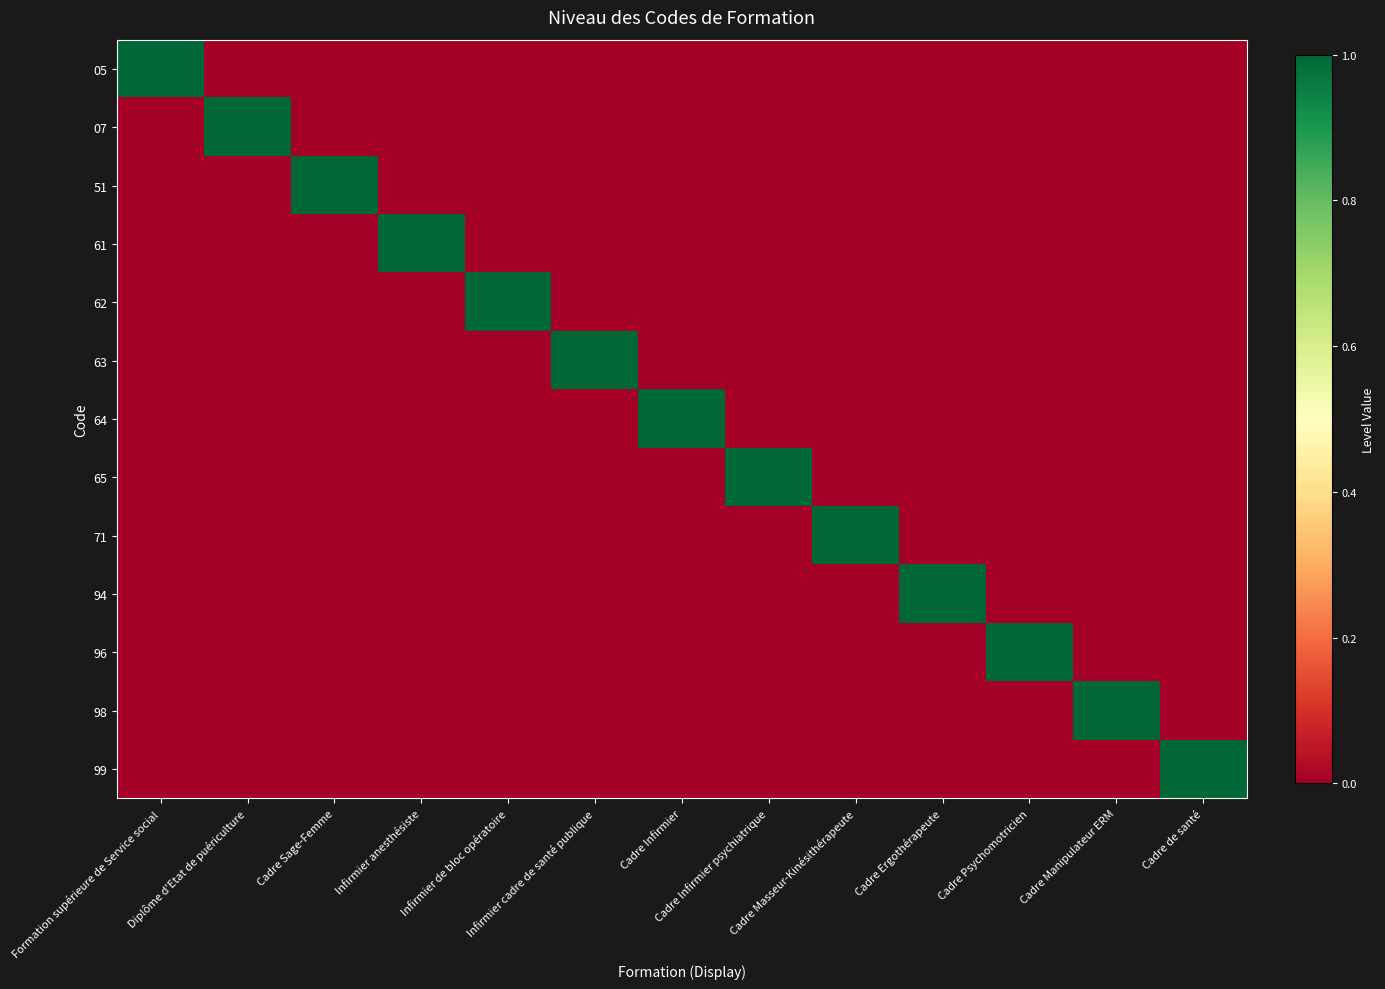

At which category is the sum across all series the highest?

Formation supérieure de Service social